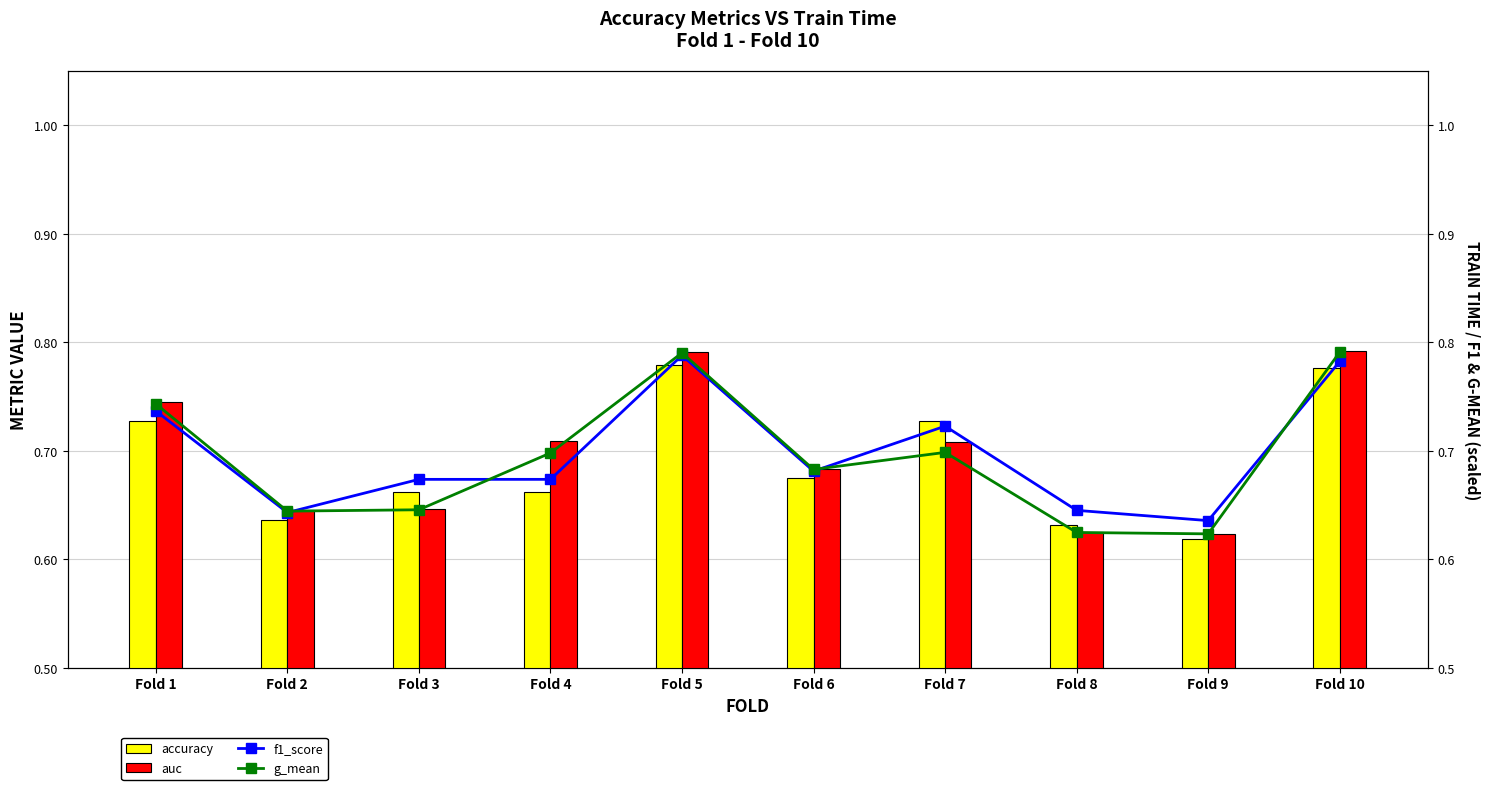

Reading left to right, list all the values displayed in this chart.

accuracy: 0.7	0.6	0.7	0.7	0.8	0.7	0.7	0.6	0.6	0.8
auc: 0.7	0.6	0.6	0.7	0.8	0.7	0.7	0.6	0.6	0.8
f1_score: 0.7	0.6	0.7	0.7	0.8	0.7	0.7	0.6	0.6	0.8
g_mean: 0.7	0.6	0.6	0.7	0.8	0.7	0.7	0.6	0.6	0.8